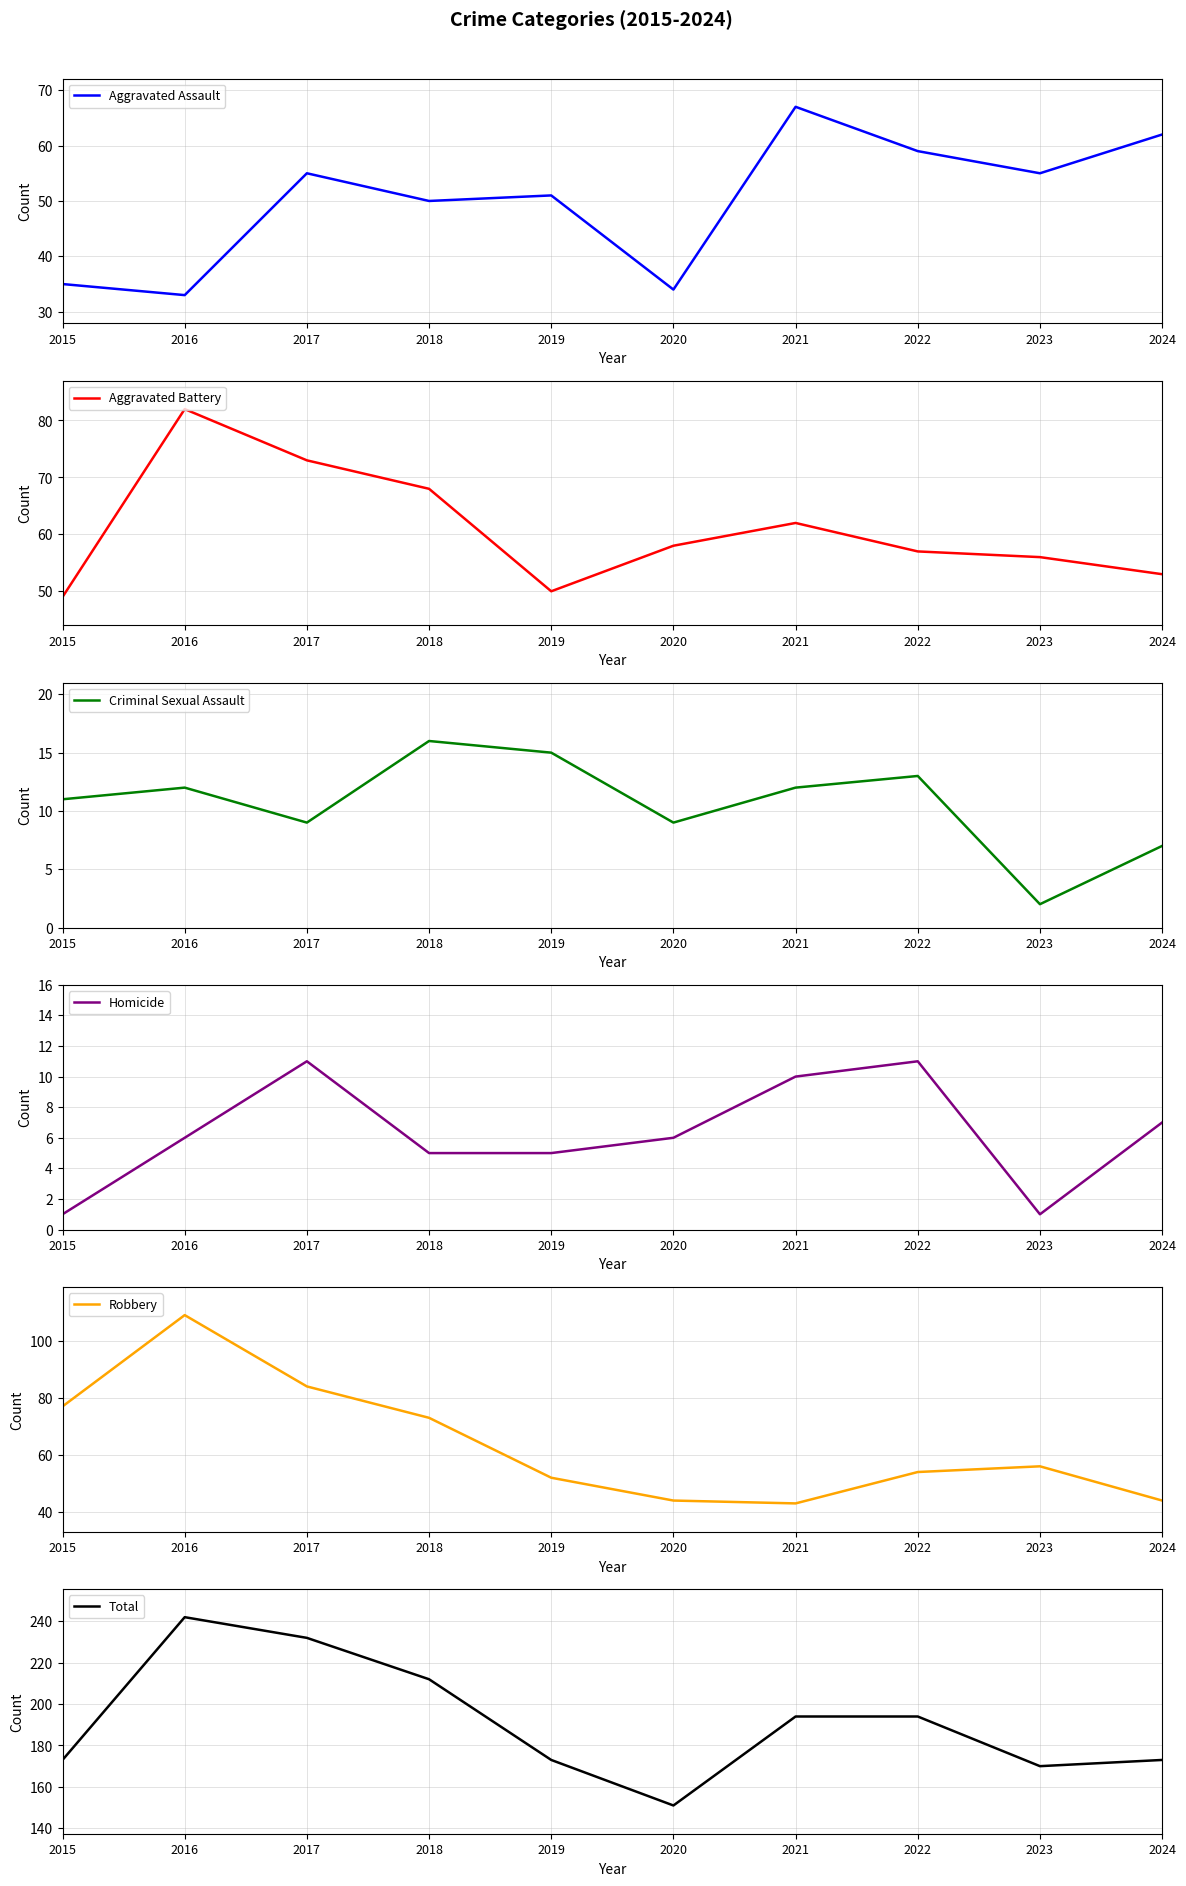

How many values in the Robbery series are below 56?

5